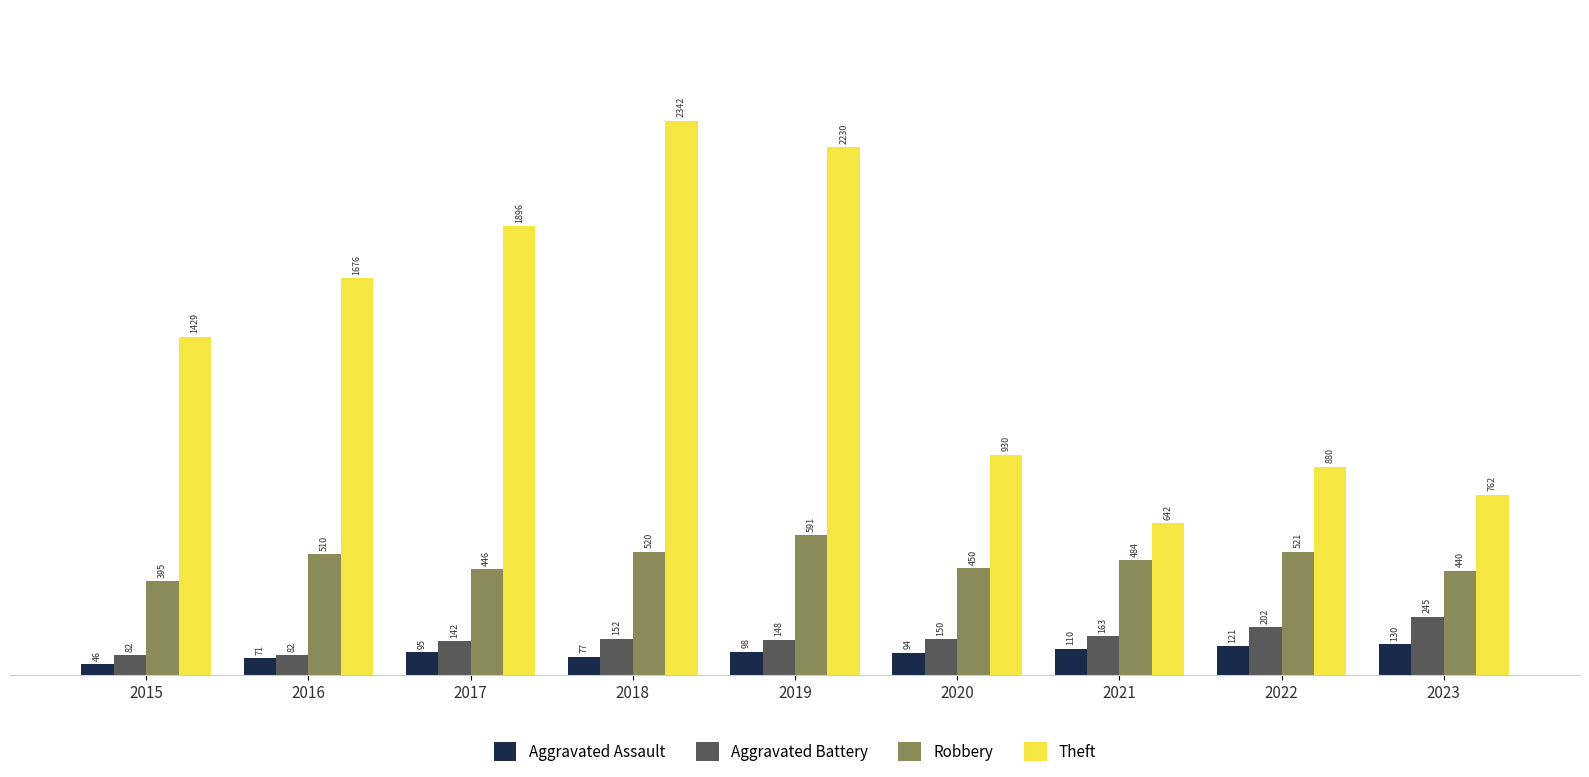

At which category is the sum across all series the highest?

2018